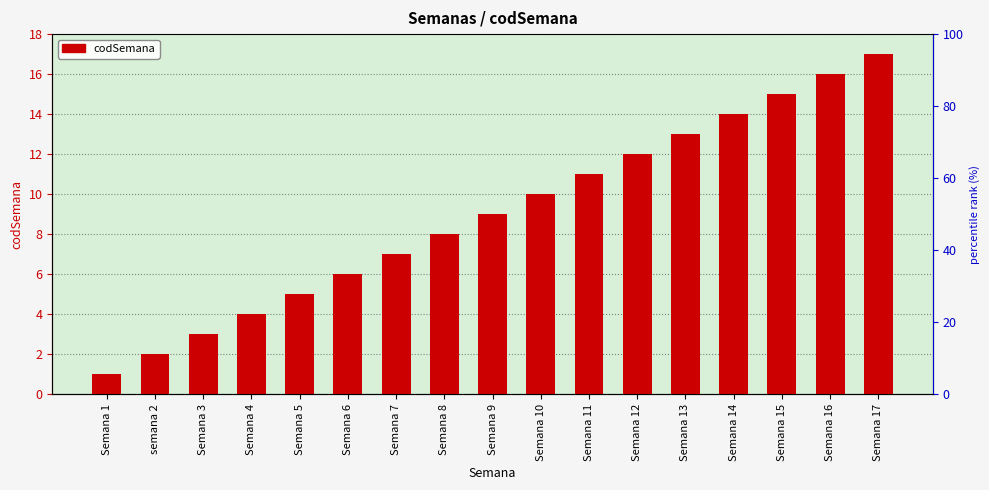

How many bars are there in total?

17